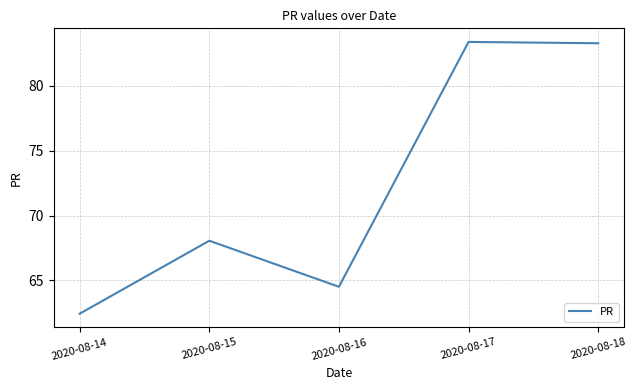

Which has a higher value, 2020-08-15 or 2020-08-17?

2020-08-17